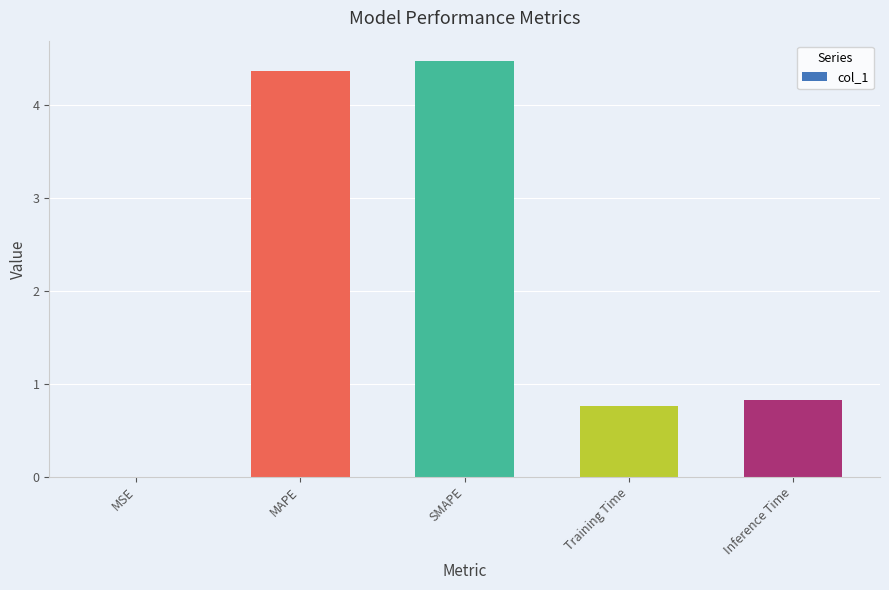

What is the change in value from SMAPE to Inference Time?

-3.6